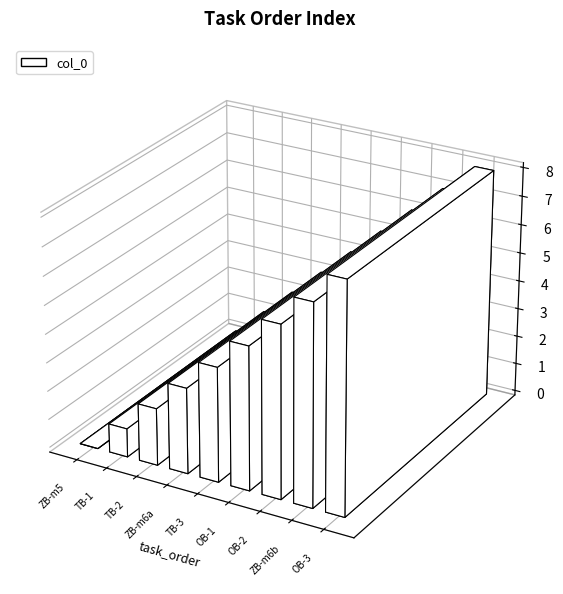

Are the bars grouped side by side (vs. stacked)?

No